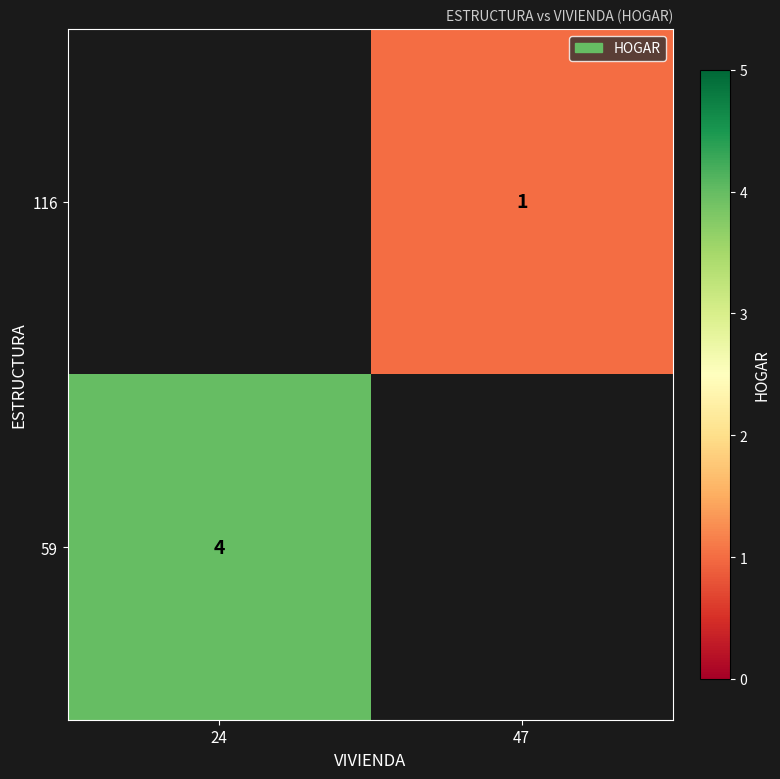

What is the smallest value displayed?

1.0